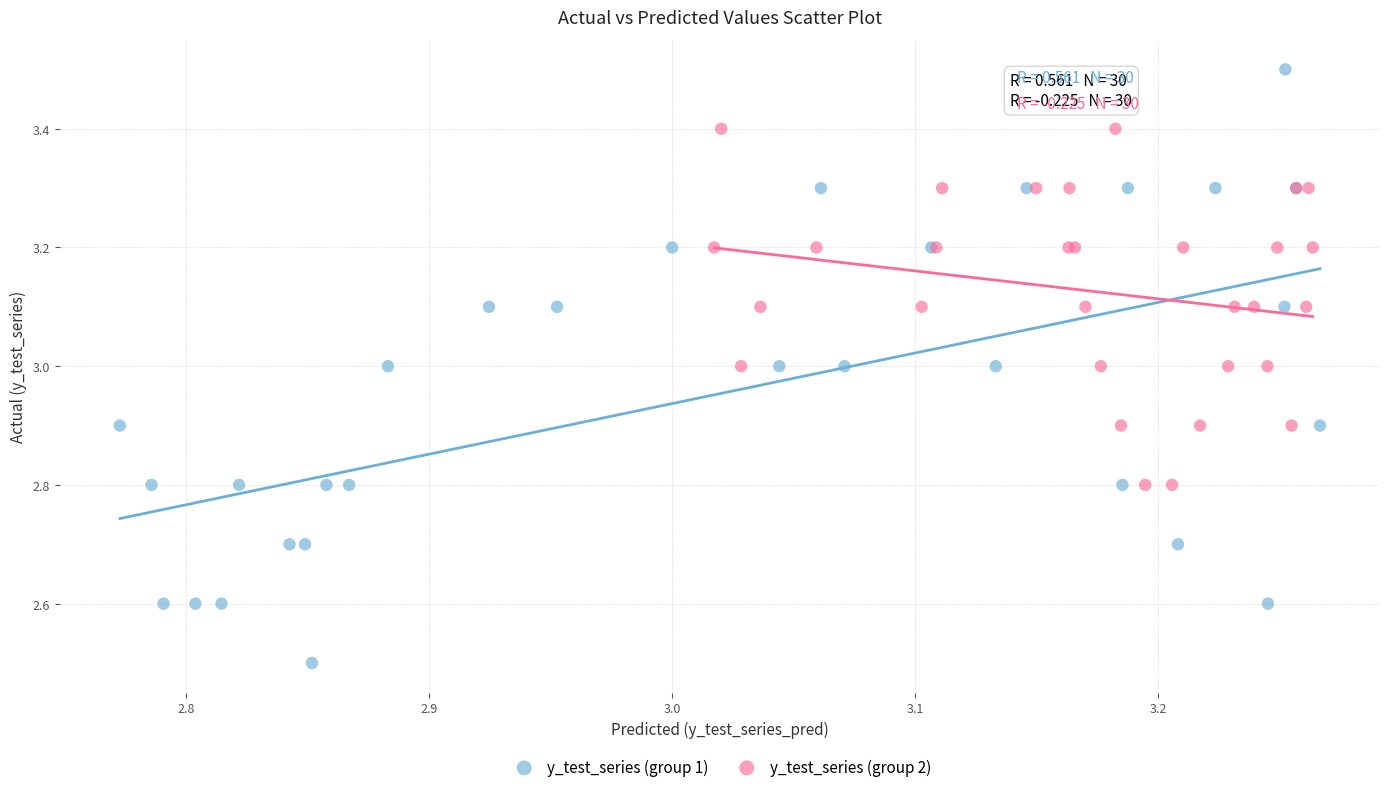

Which series contains the highest Y value?

y_test_series (group 1)